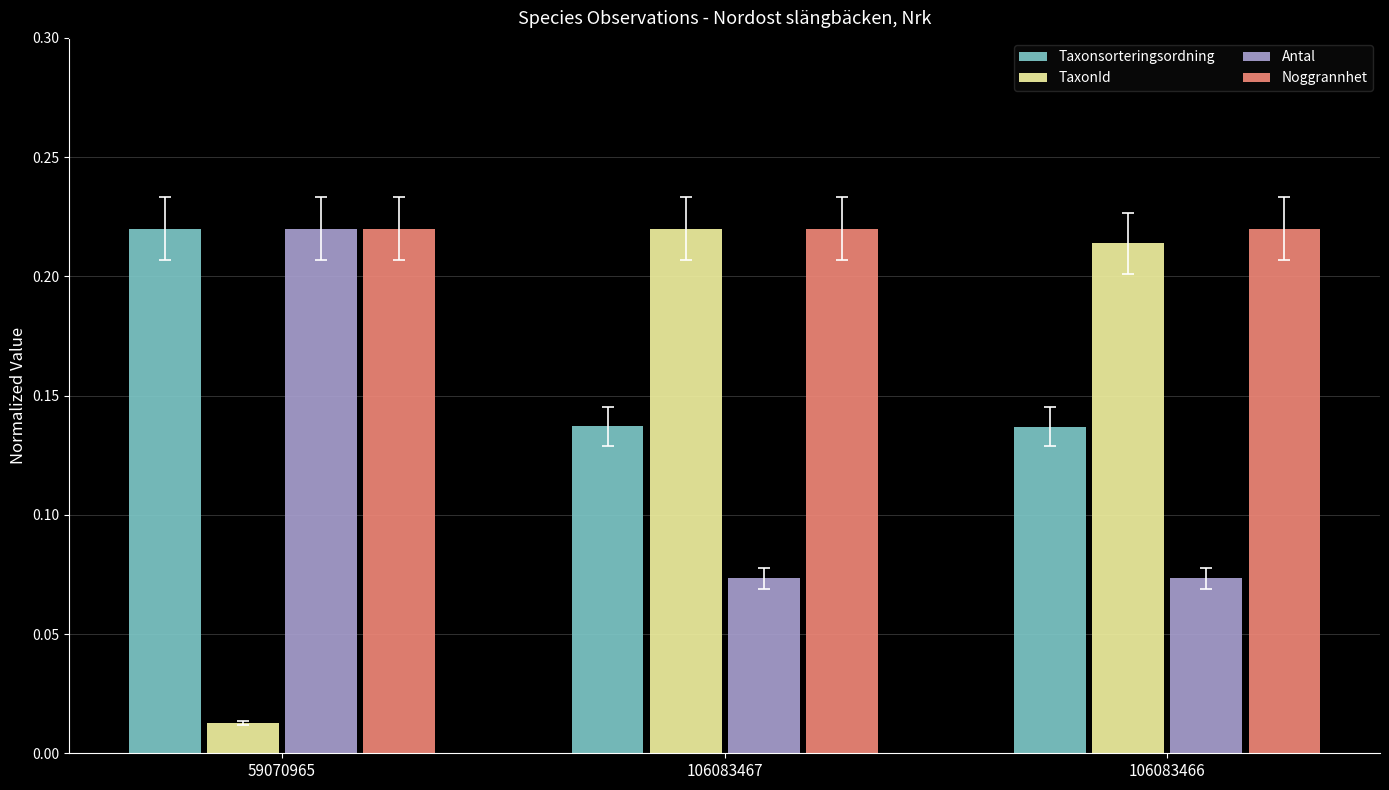

True or false: TaxonId has a value of 0.4 at 106083467.

False